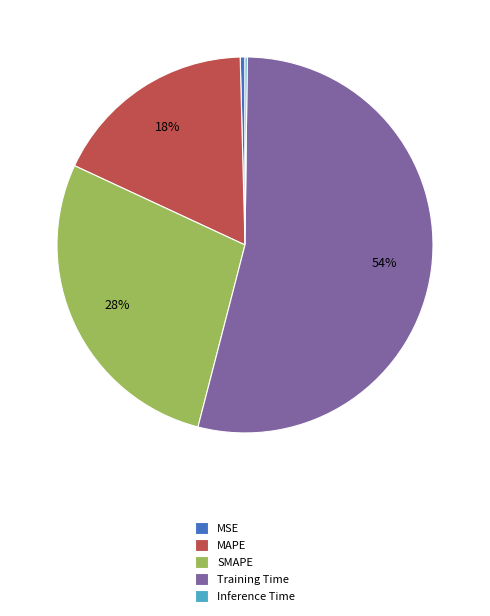

To the nearest percent, what is the average slice percentage?

20%